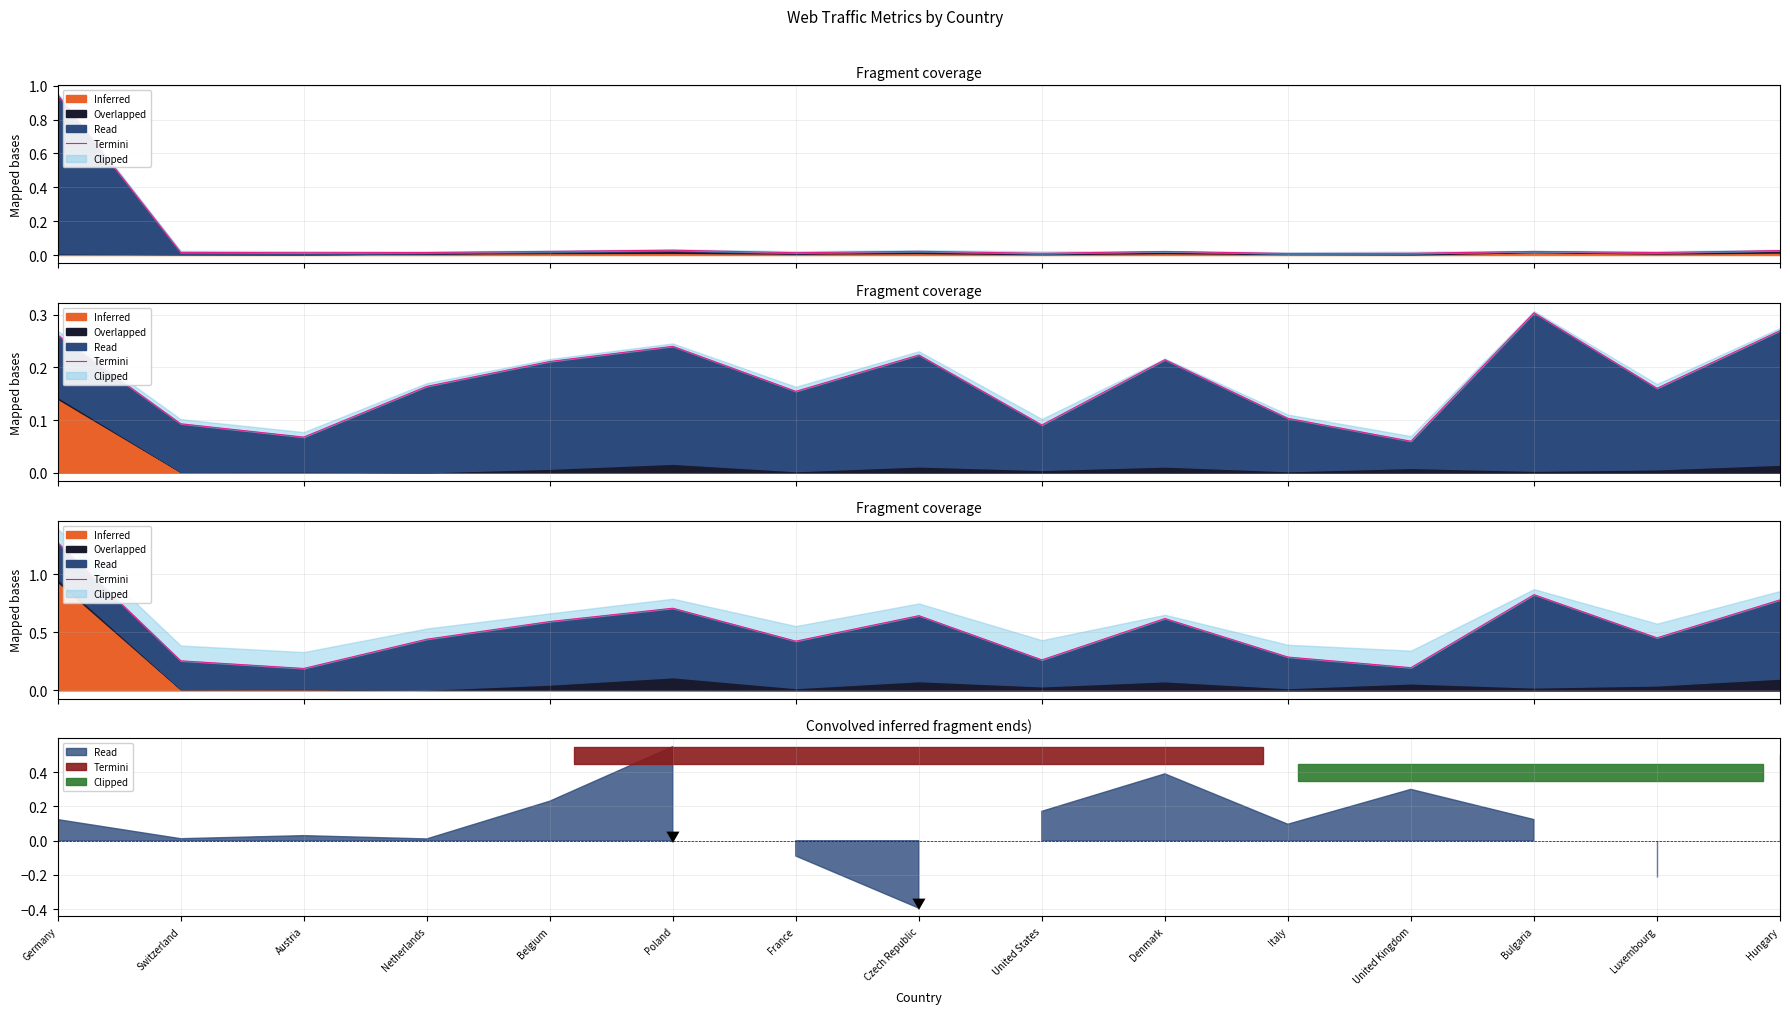

What is the difference between the maximum and minimum values?

1.1